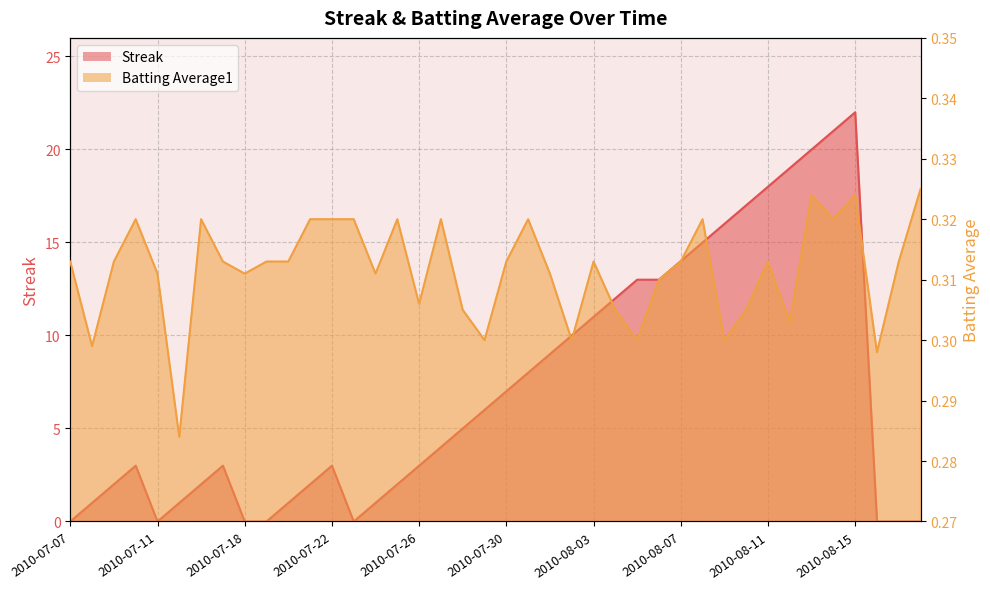

Reading left to right, list all the values displayed in this chart.

Streak: 0.0	1.0	2.0	3.0	0.0	1.0	2.0	3.0	0.0	0.0	1.0	2.0	3.0	0.0	1.0	2.0	3.0	4.0	5.0	6.0	7.0	8.0	9.0	10.0	11.0	12.0	13.0	13.0	14.0	15.0	16.0	17.0	18.0	19.0	20.0	21.0	22.0	0.0	0.0	0.0
Batting Average1: 0.3	0.3	0.3	0.3	0.3	0.3	0.3	0.3	0.3	0.3	0.3	0.3	0.3	0.3	0.3	0.3	0.3	0.3	0.3	0.3	0.3	0.3	0.3	0.3	0.3	0.3	0.3	0.3	0.3	0.3	0.3	0.3	0.3	0.3	0.3	0.3	0.3	0.3	0.3	0.3